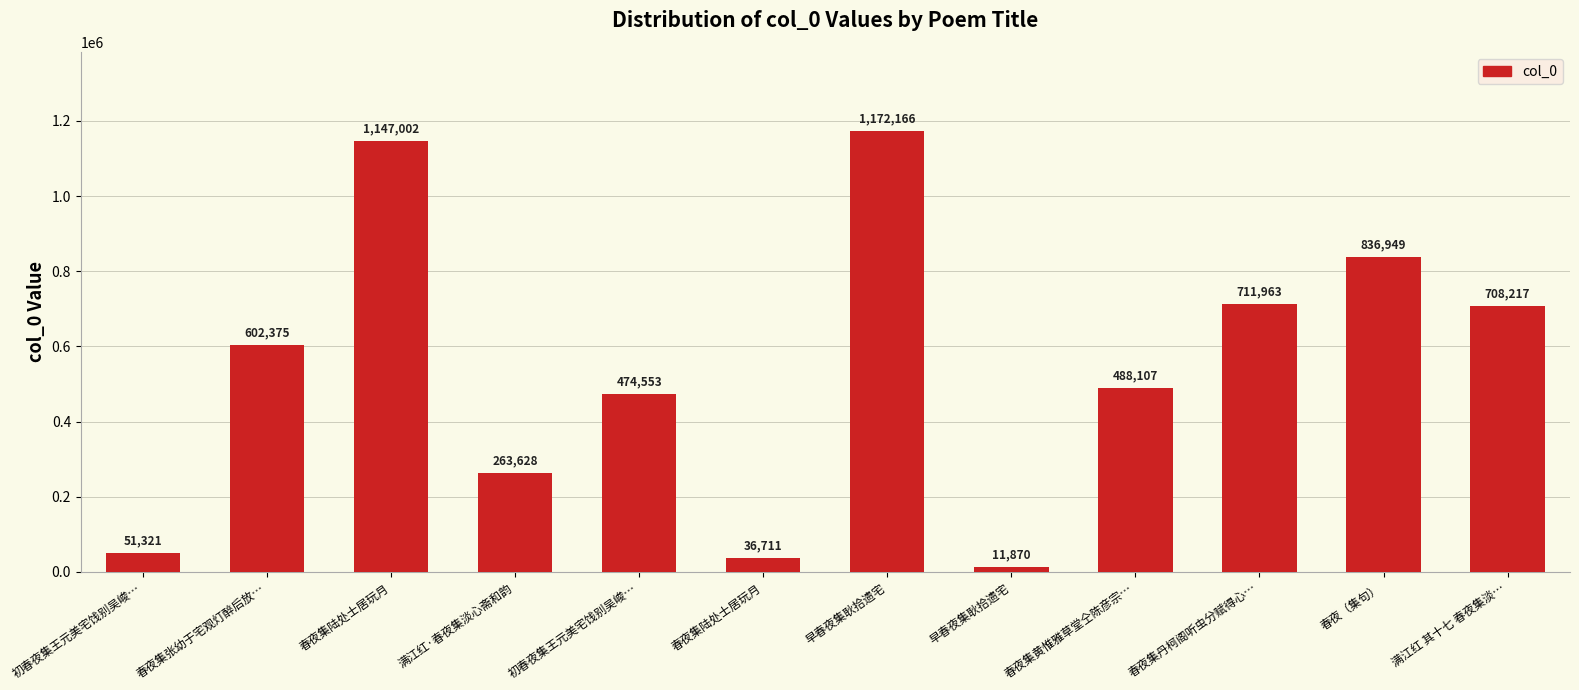

Where does the data first go above 602375?

春夜集陆处士居玩月